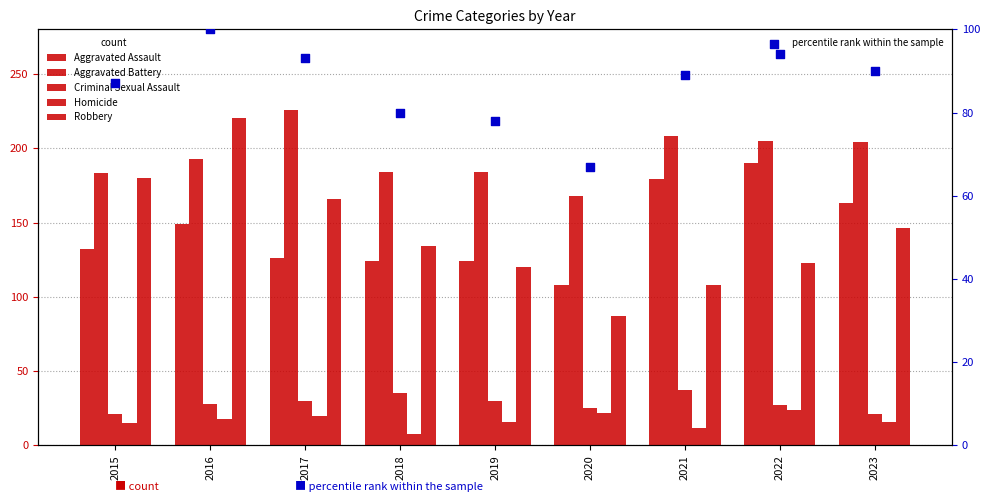

Which series has the largest total across all categories?

Aggravated Battery